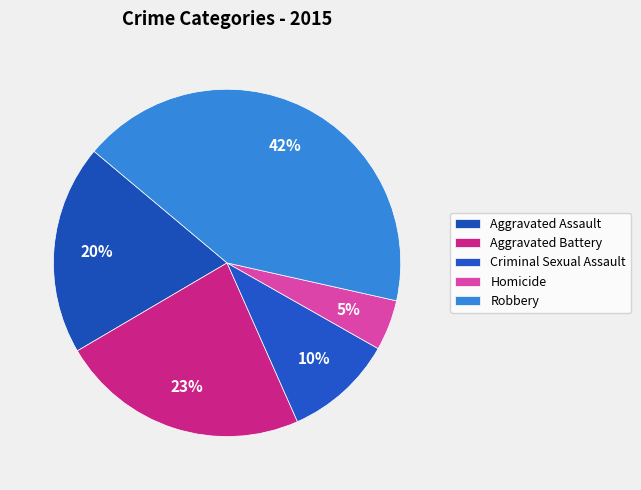

The Criminal Sexual Assault slice represents 20% of the pie. True or false?

False